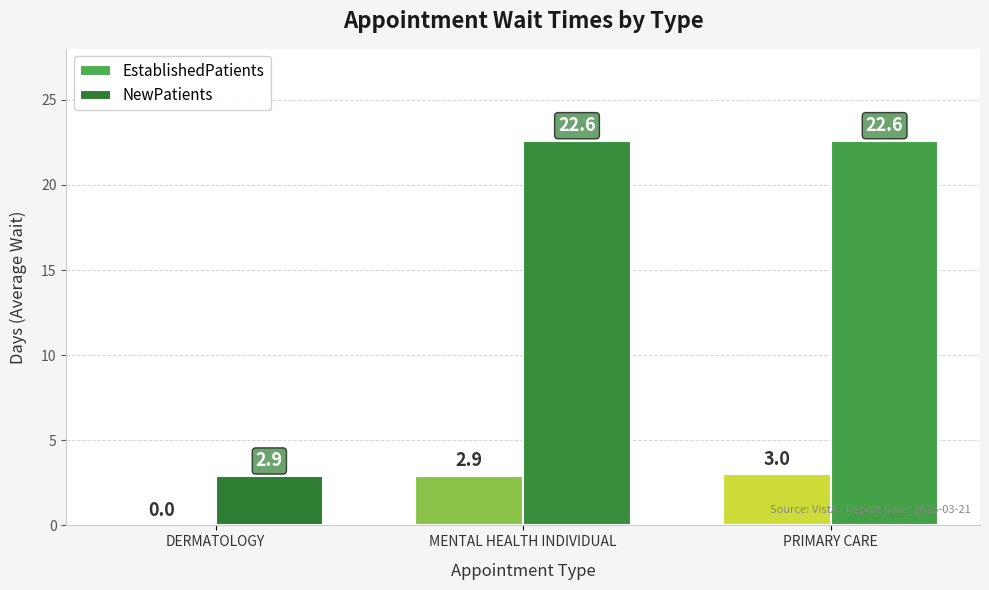

Which series has the largest total across all categories?

NewPatients